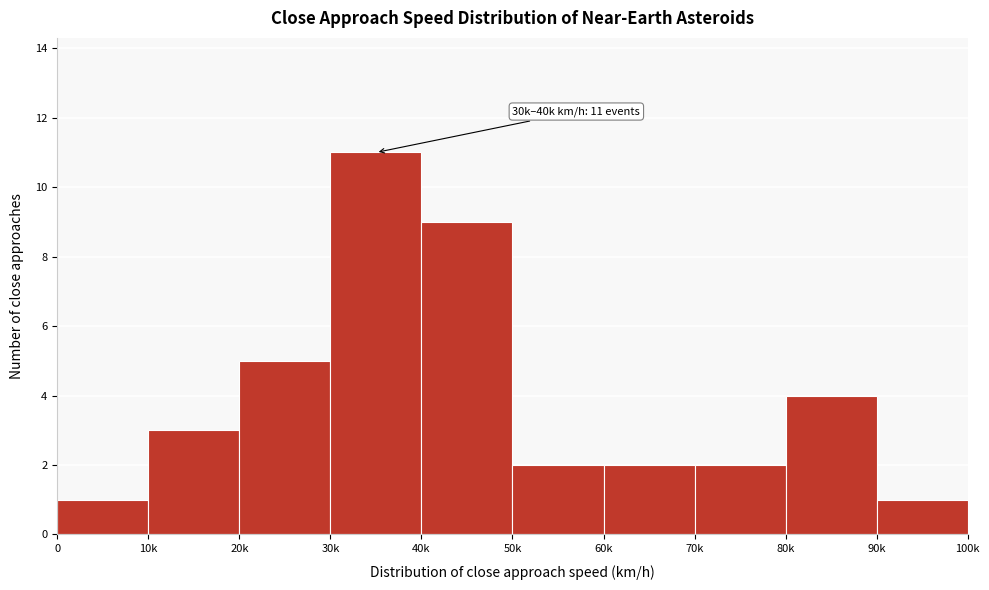

Reading left to right, extract all data points from this chart.

0=1	10k=3	20k=5	30k=11	40k=9	50k=2	60k=2	70k=2	80k=4	90k=1